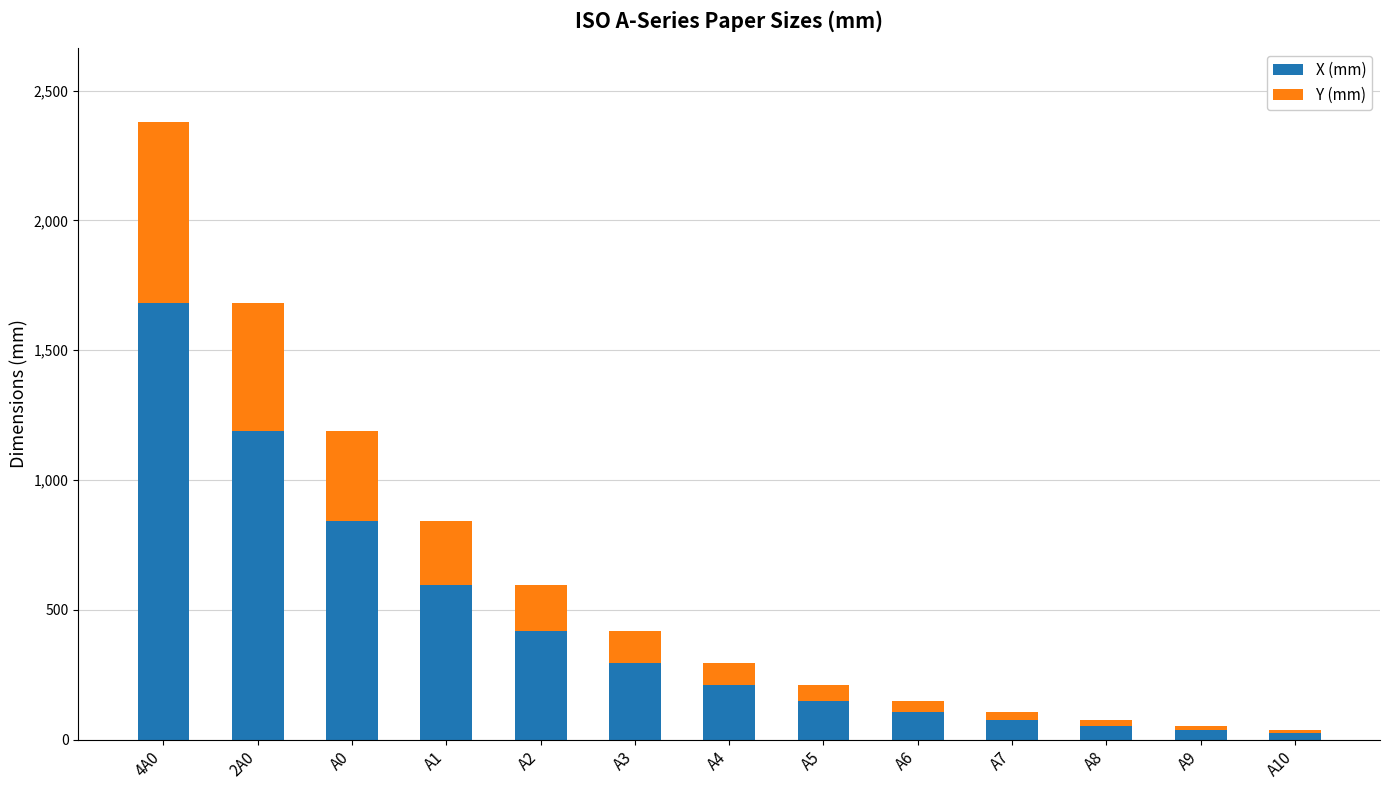

Reading left to right, what are the values for X (mm)?

1682	1189	841	594	420	297	210	148	105	74	52	37	26